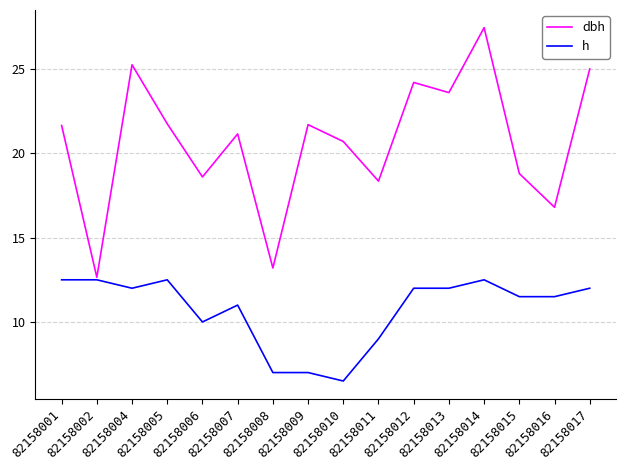

Which label corresponds to the smallest value in the chart?

82158010